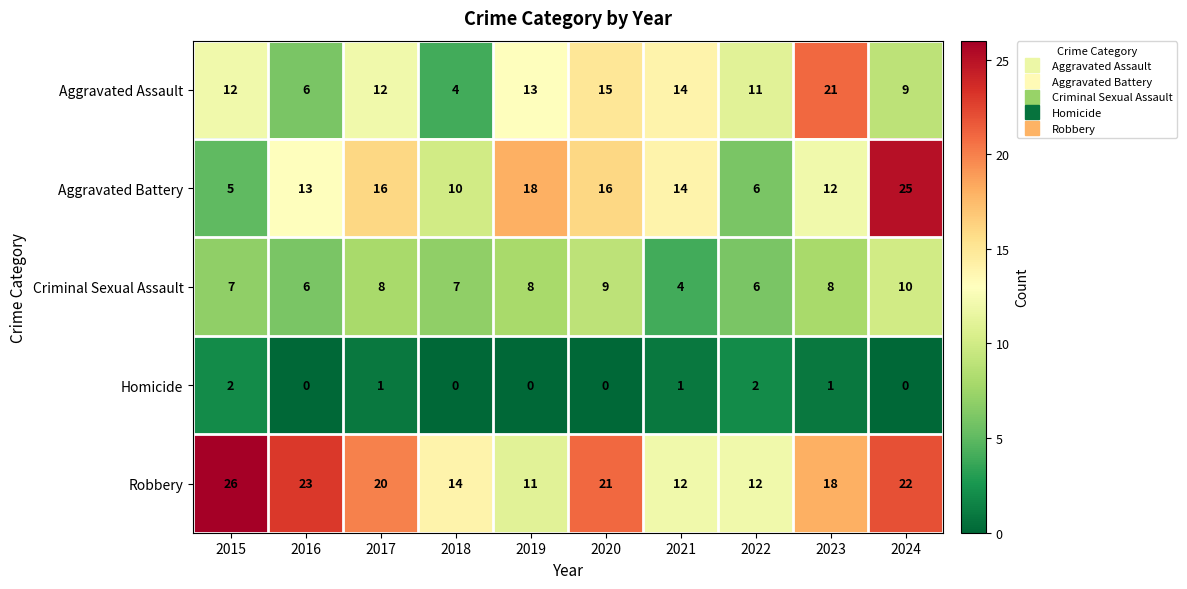

The value of Aggravated Assault at 2017 is 4. True or false?

False